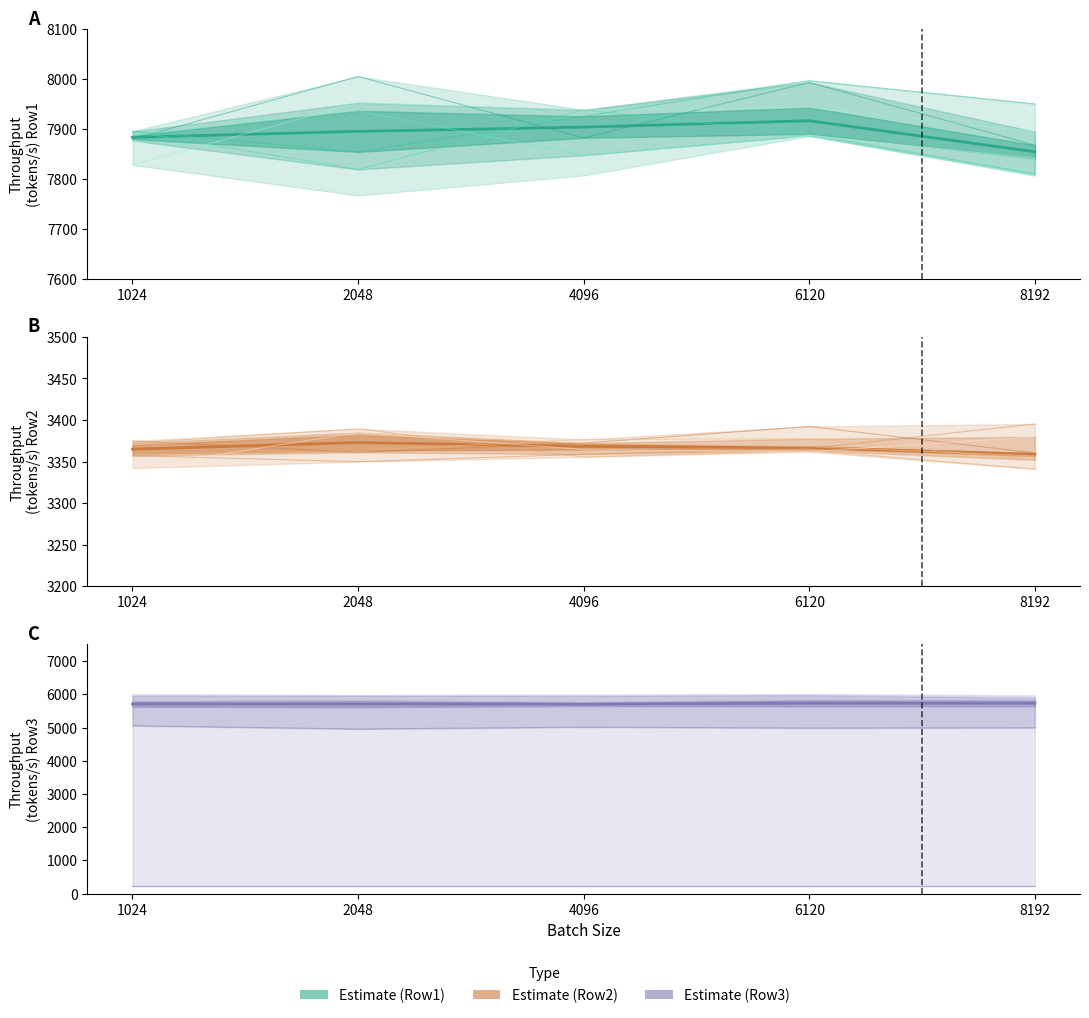

Is the value of ctx=32 at 4096 greater than the value of ctx=64 at 6120?

Yes